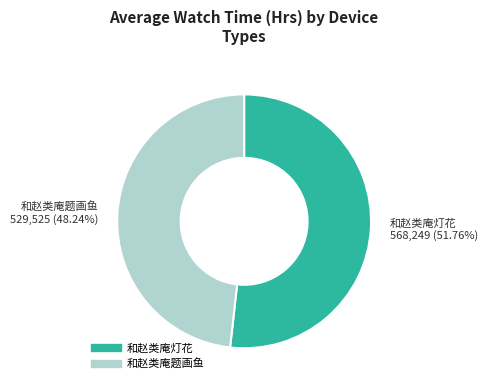

Rank the categories by value from lowest to highest.

和赵类庵题画鱼, 和赵类庵灯花